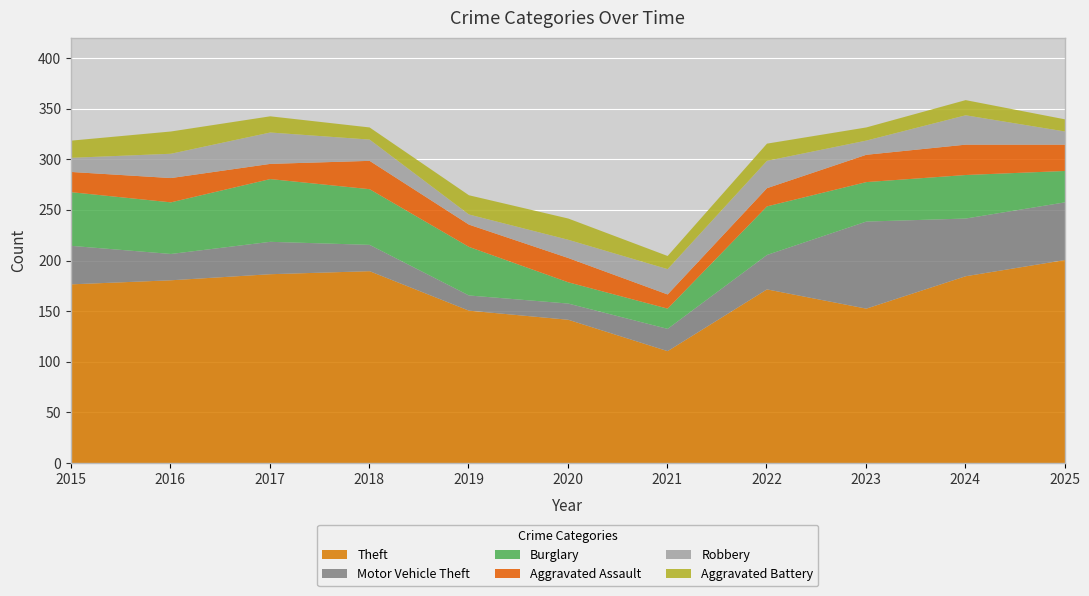

At which label is Burglary closest to 41?

2023